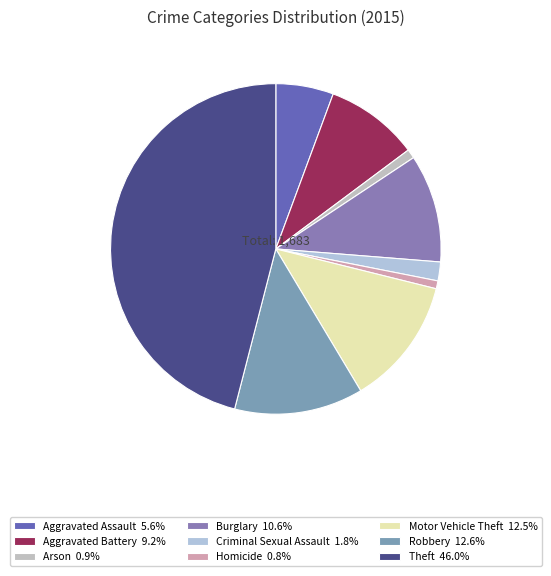

How many slices are in this pie chart?

9